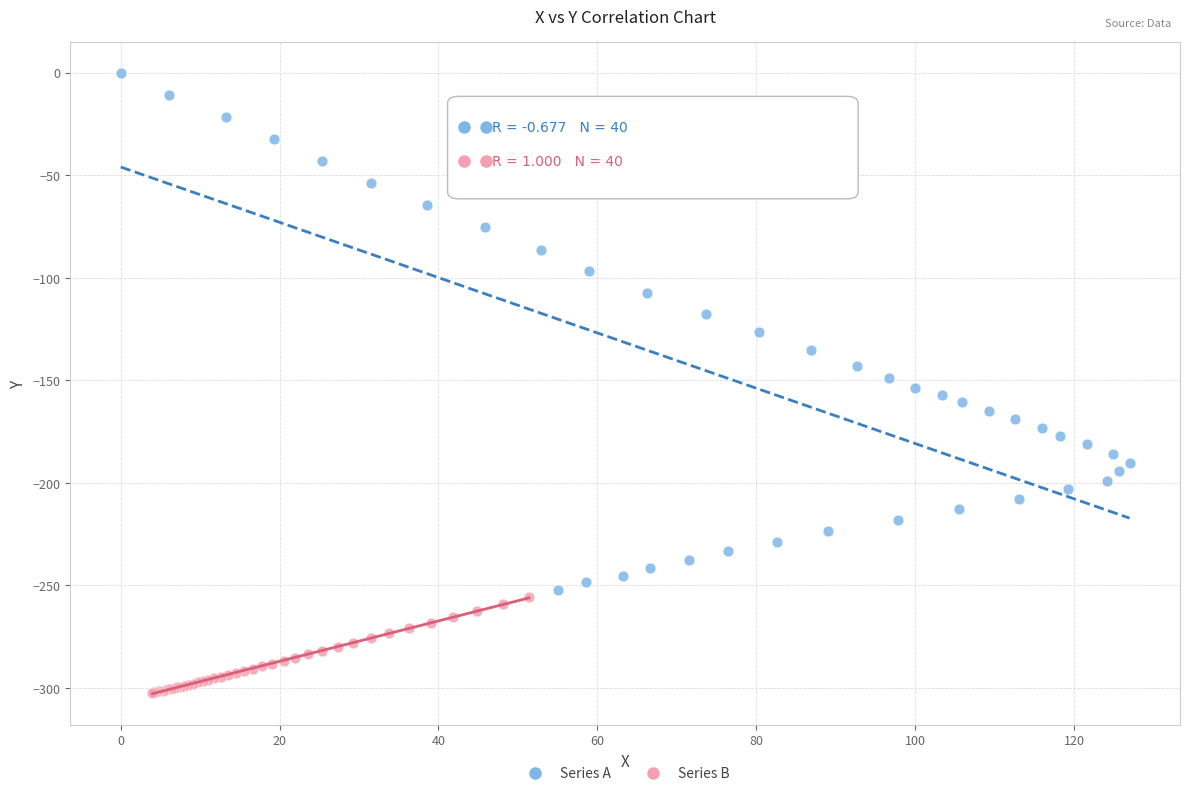

Which series has the widest spread of Y values?

Series A